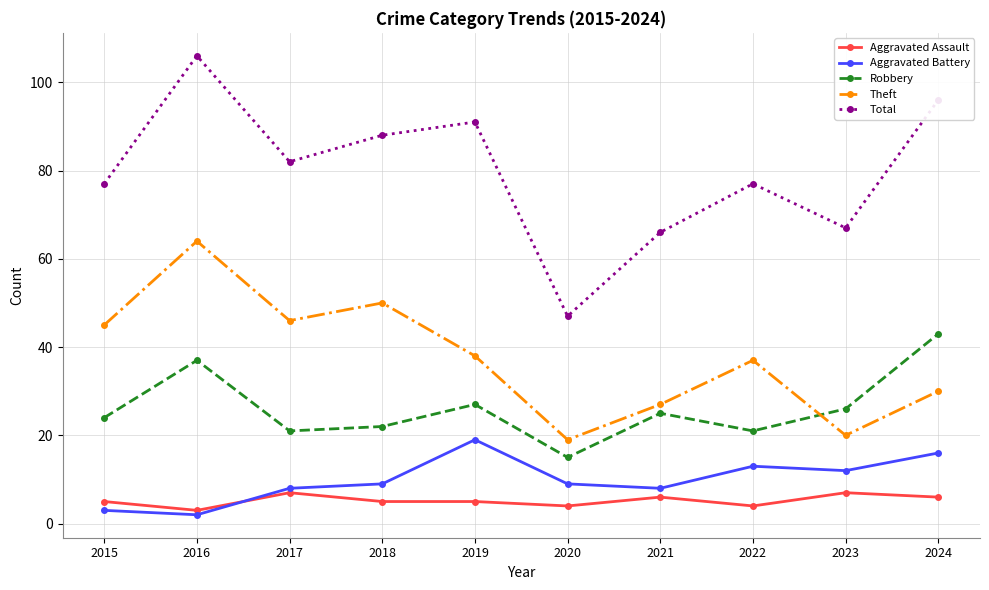

List the series in order of their peak value, lowest first.

Aggravated Assault, Aggravated Battery, Robbery, Theft, Total